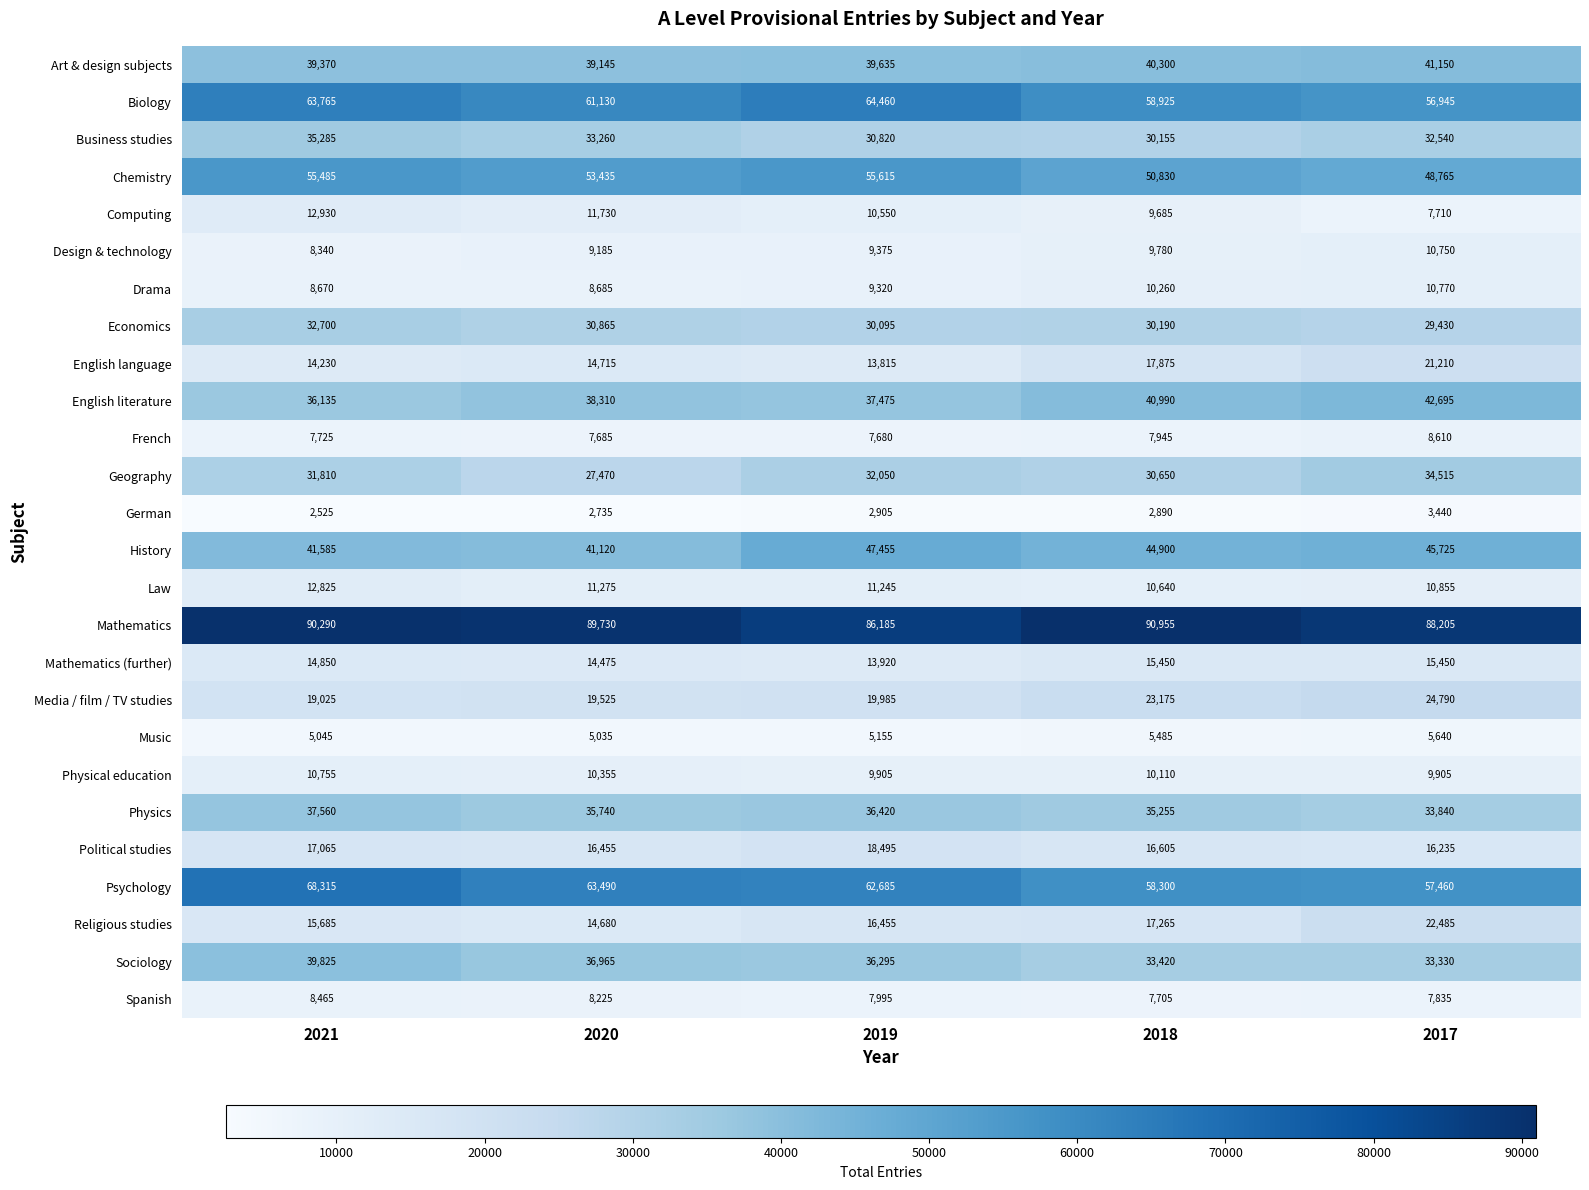

True or false: Psychology has a value of 20524 at 2020.

False